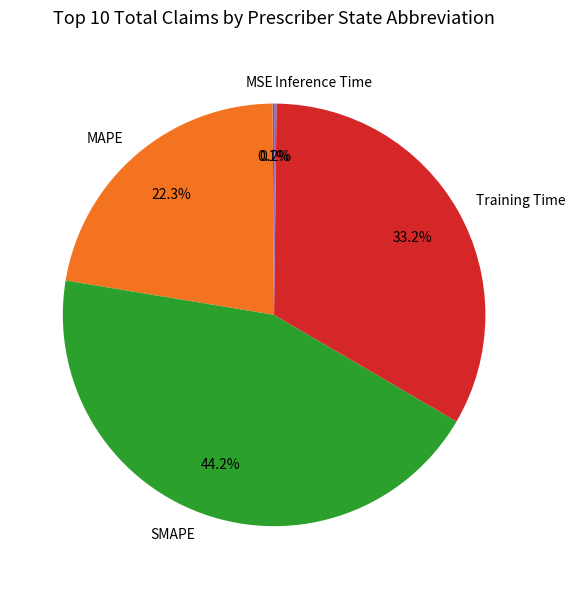

Between Training Time and MAPE, which is larger?

Training Time